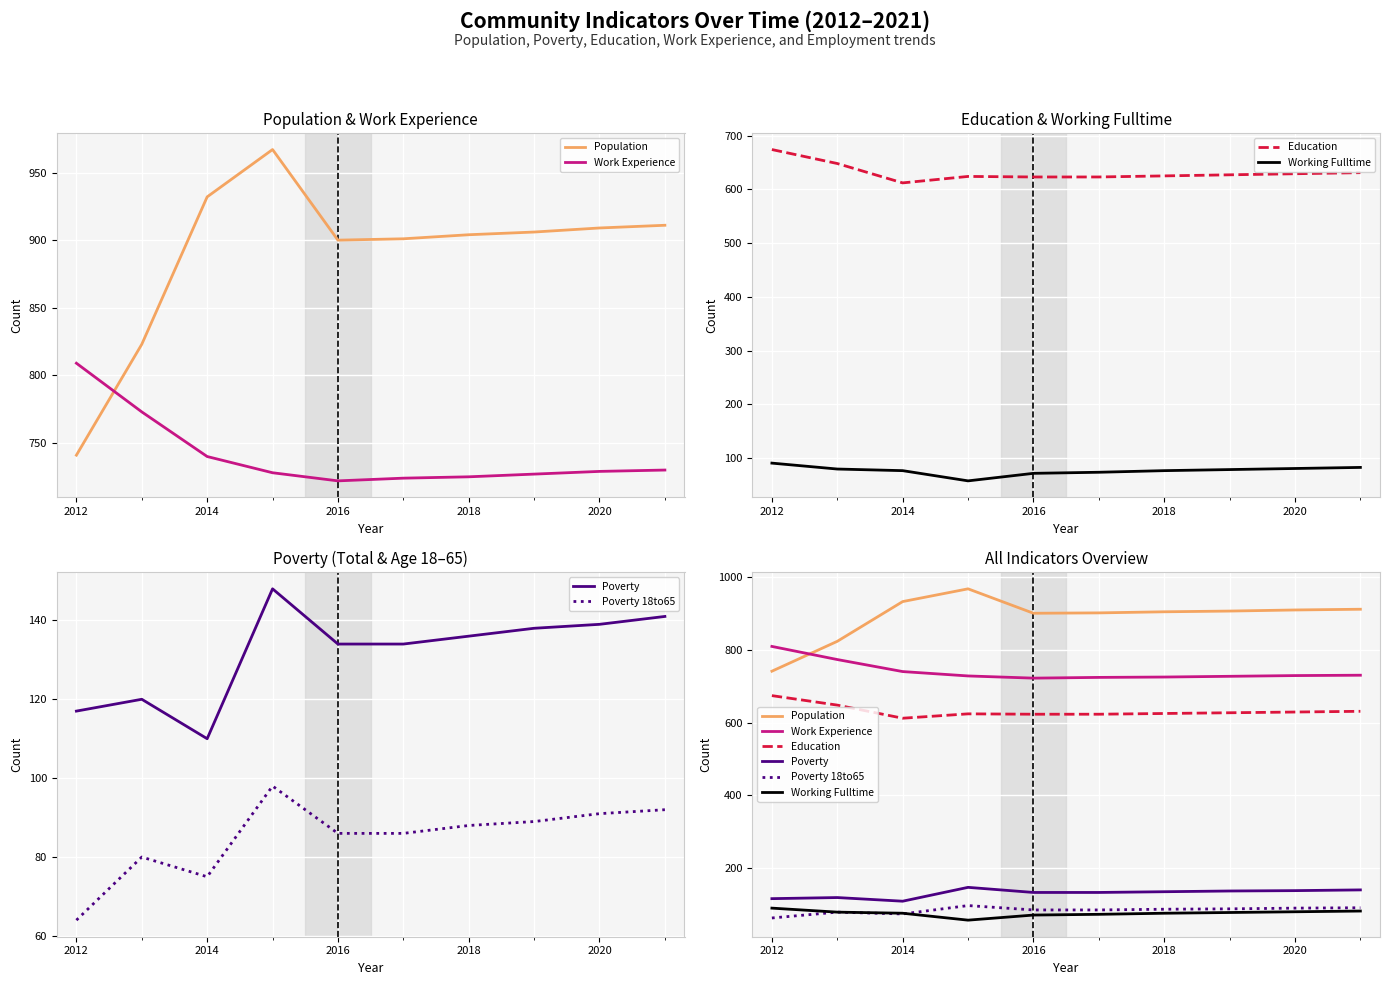

Rank the series at 2020 from highest to lowest value.

Population, Work Experience, Education, Poverty, Poverty 18to65, Working Fulltime